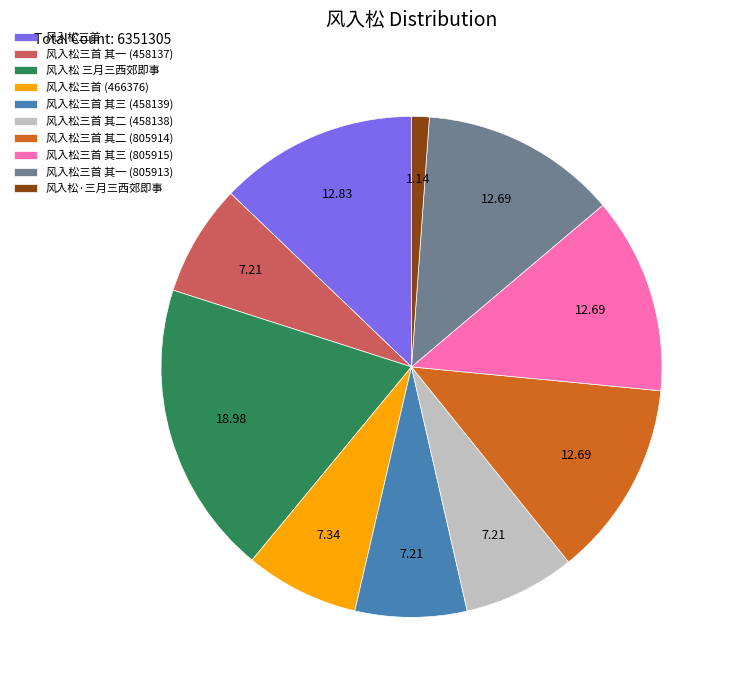

How many segments does this pie chart have?

10